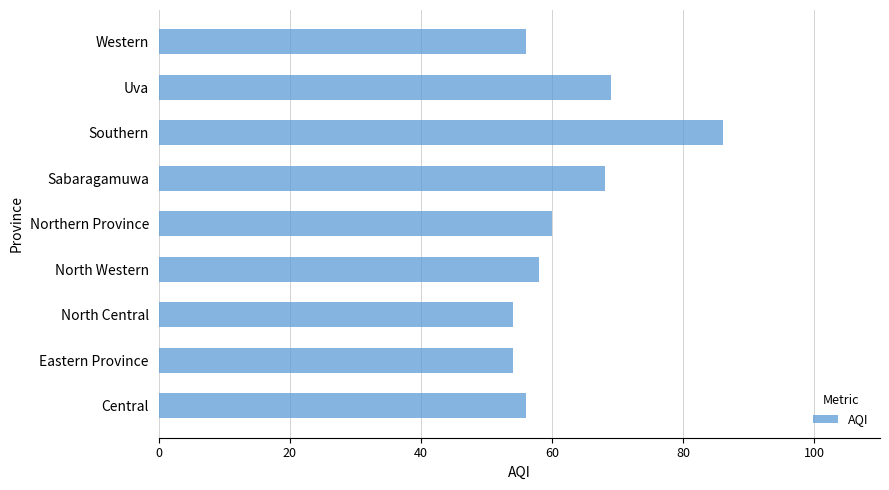

What is the change in value from Central to Southern?

+30